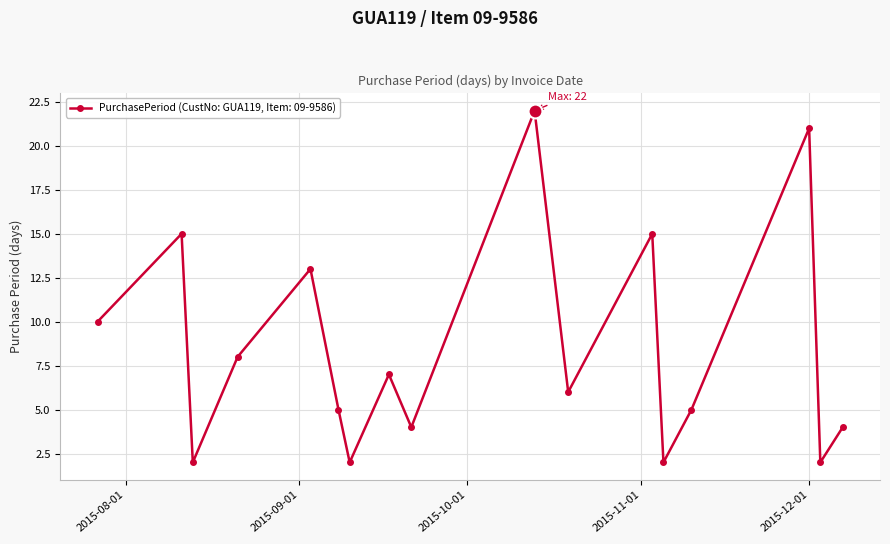

What is the greatest value displayed?

22